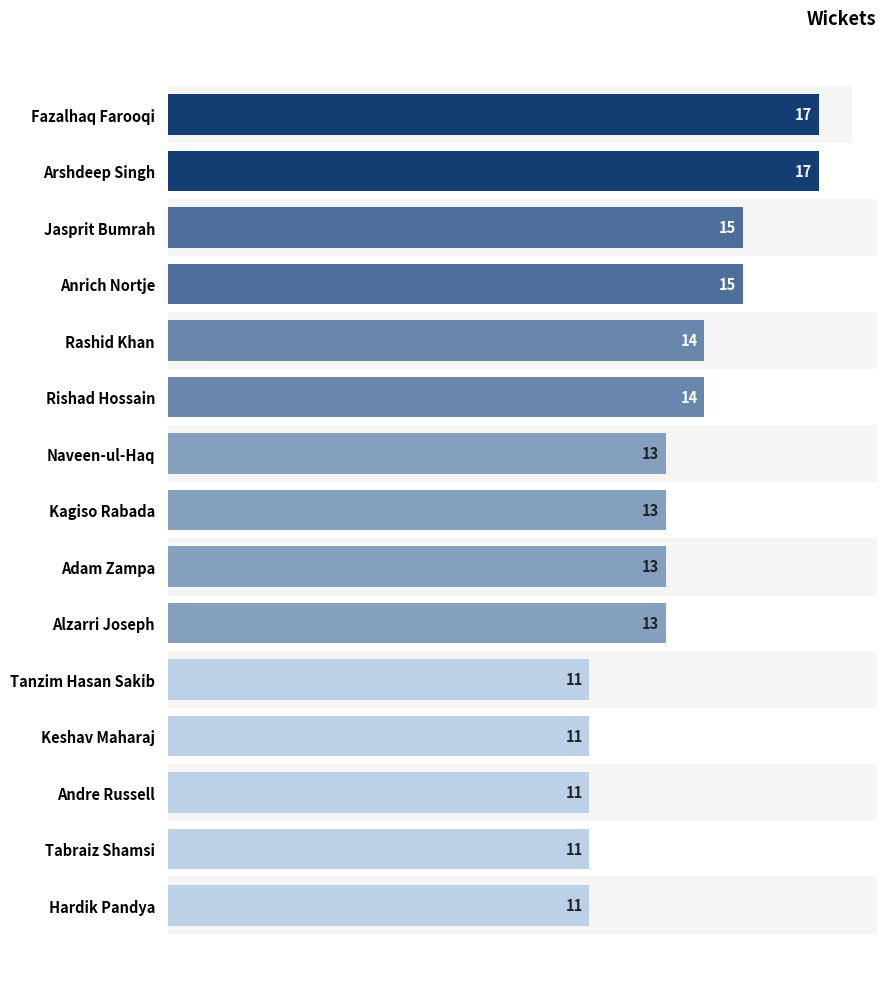

Reading right to left, list all the values displayed in this chart.

11	11	11	11	11	13	13	13	13	14	14	15	15	17	17